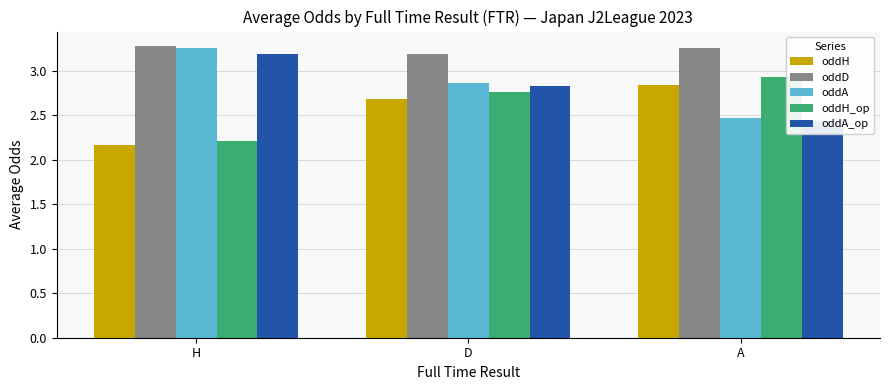

Is it true that oddA_op equals 2.8 at D?

True